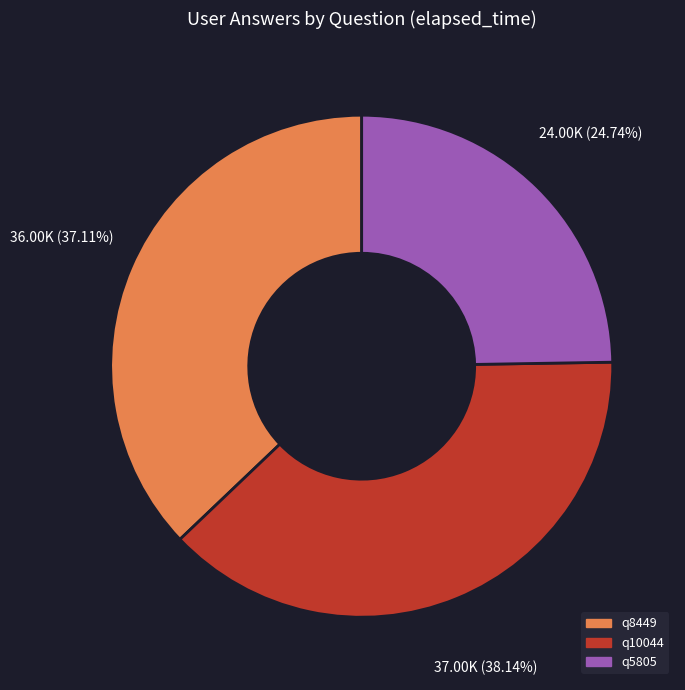

Is it true that q8449 is 25% of the pie?

False